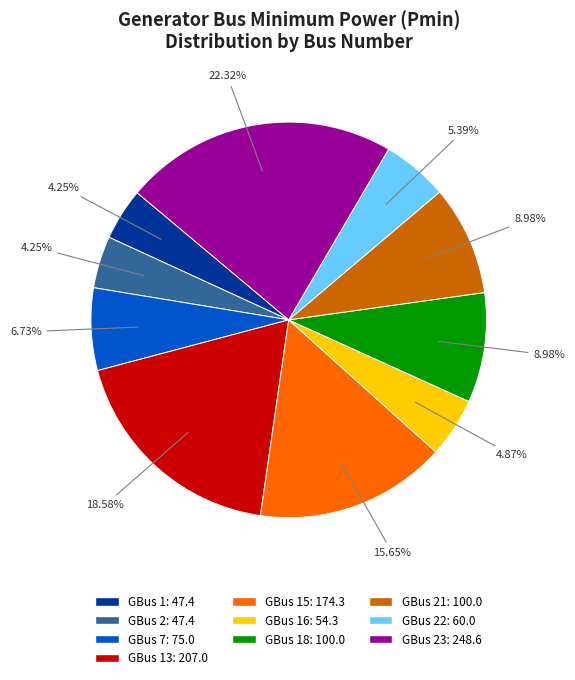

Count the number of slices in the pie.

10